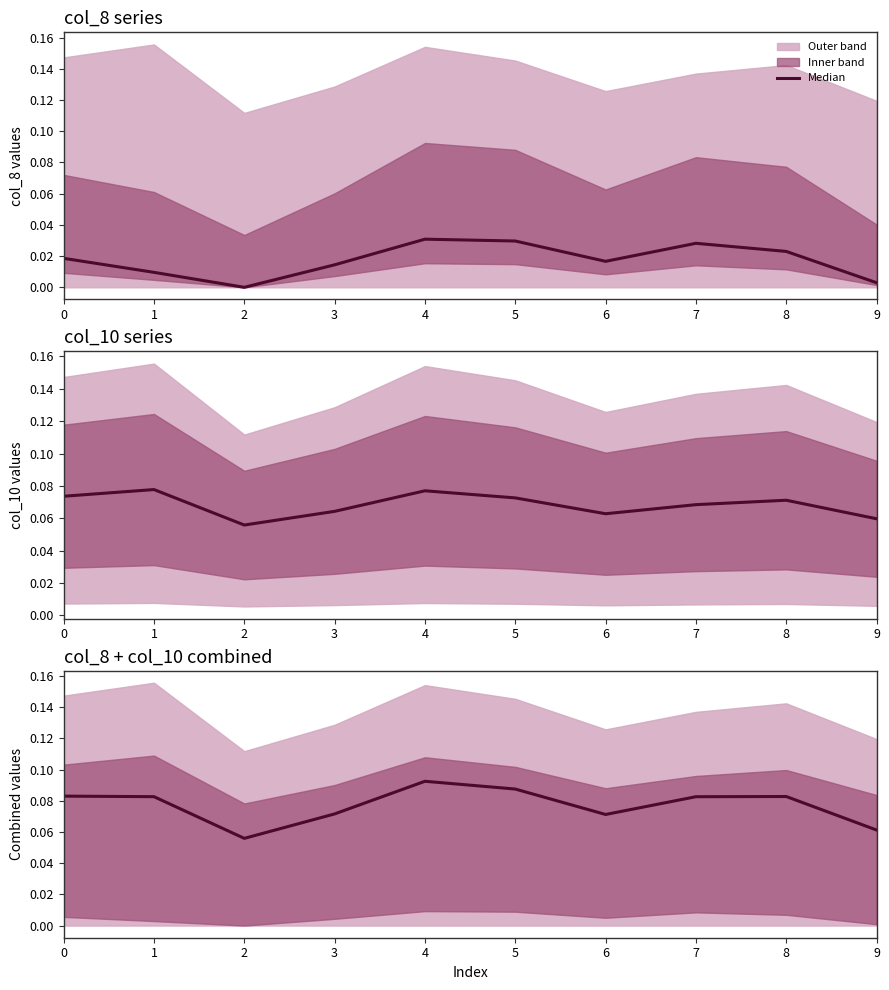

Which category has the highest value across all series?

4